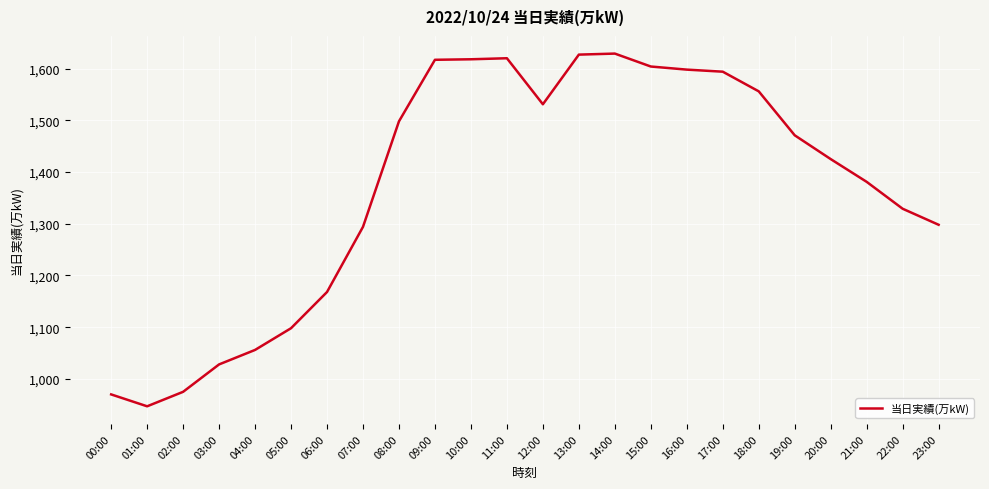

What is the ratio of the value at 21:00 to the value at 03:00?

1.3